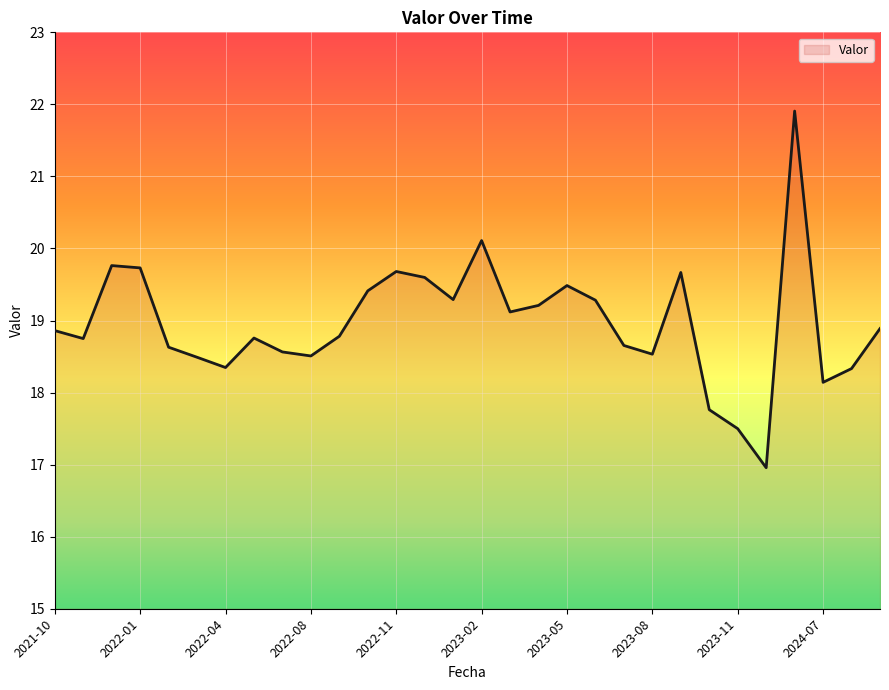

What is the maximum value shown in the chart?

21.9